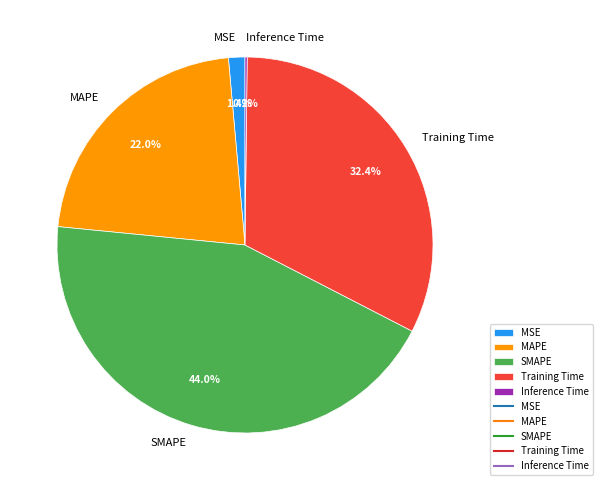

Combined, what portion of the pie is MAPE and MSE?

23.4%